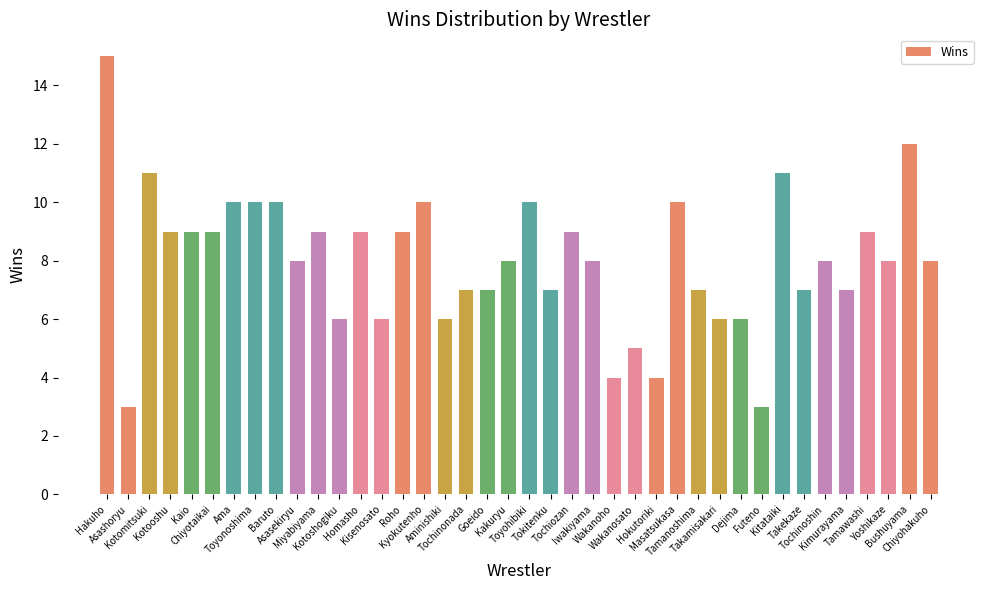

The value at Aminishiki is 9. True or false?

False